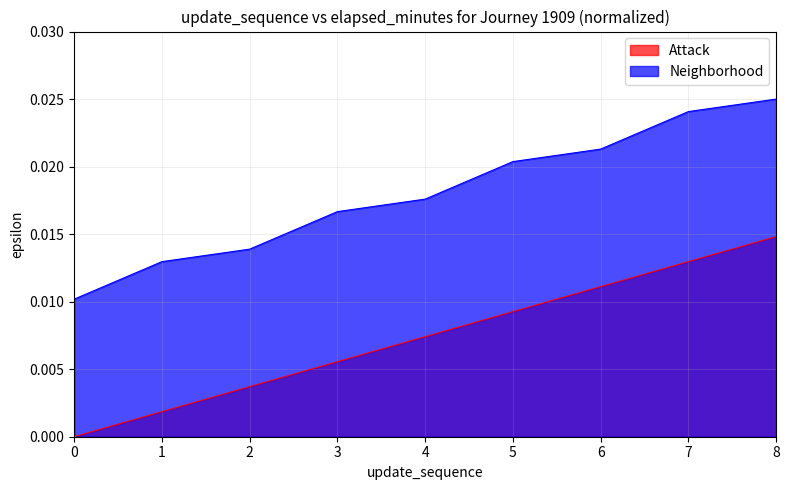

True or false: Attack has a value of 0.0 at 4.

True